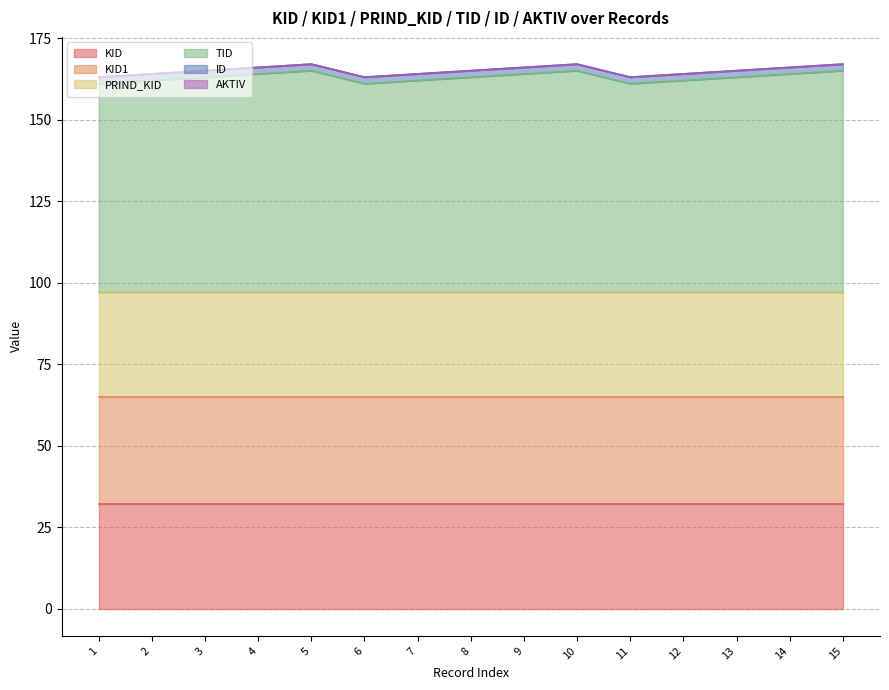

Reading left to right, extract all data points from this chart.

KID: 32	32	32	32	32	32	32	32	32	32	32	32	32	32	32
KID1: 33	33	33	33	33	33	33	33	33	33	33	33	33	33	33
PRIND_KID: 32	32	32	32	32	32	32	32	32	32	32	32	32	32	32
TID: 64	65	66	67	68	64	65	66	67	68	64	65	66	67	68
ID: 2	2	2	2	2	2	2	2	2	2	2	2	2	2	2
AKTIV: 0	0	0	0	0	0	0	0	0	0	0	0	0	0	0